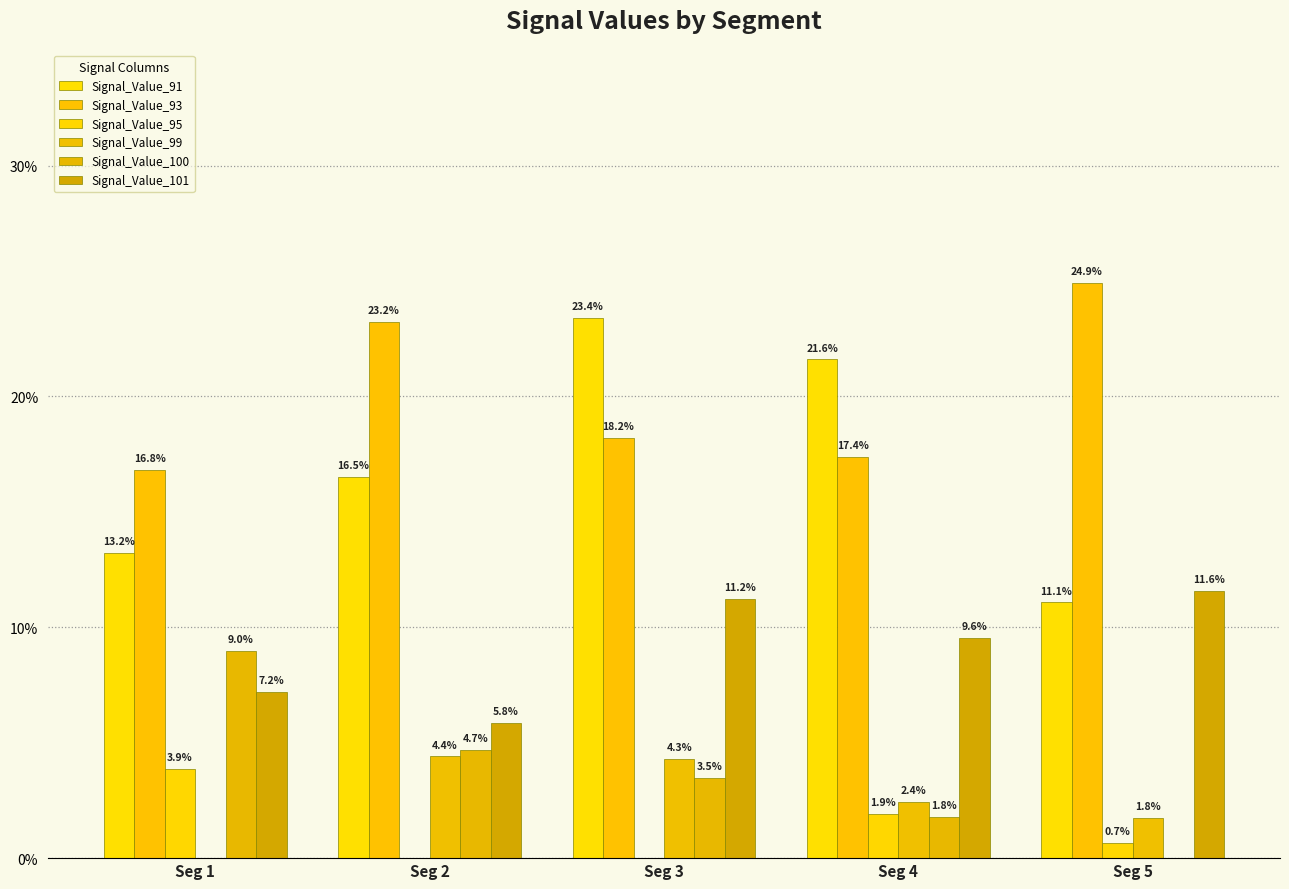

Are the bars grouped side by side (vs. stacked)?

Yes